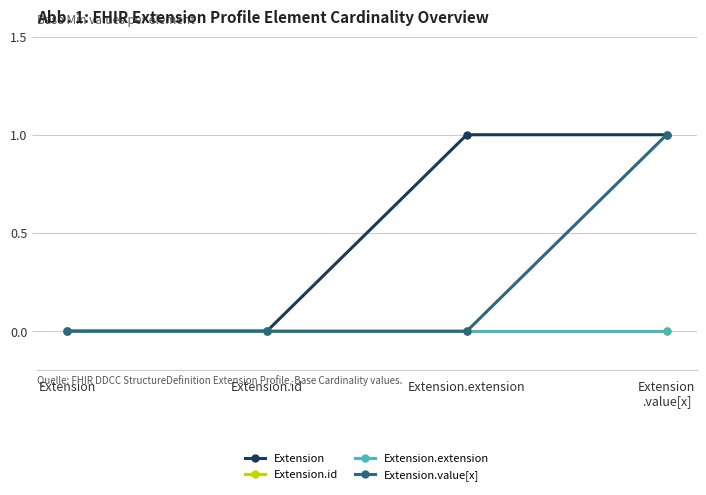

Between Extension.extension and Extension
.value[x], which series saw the biggest shift?

Extension.value[x]